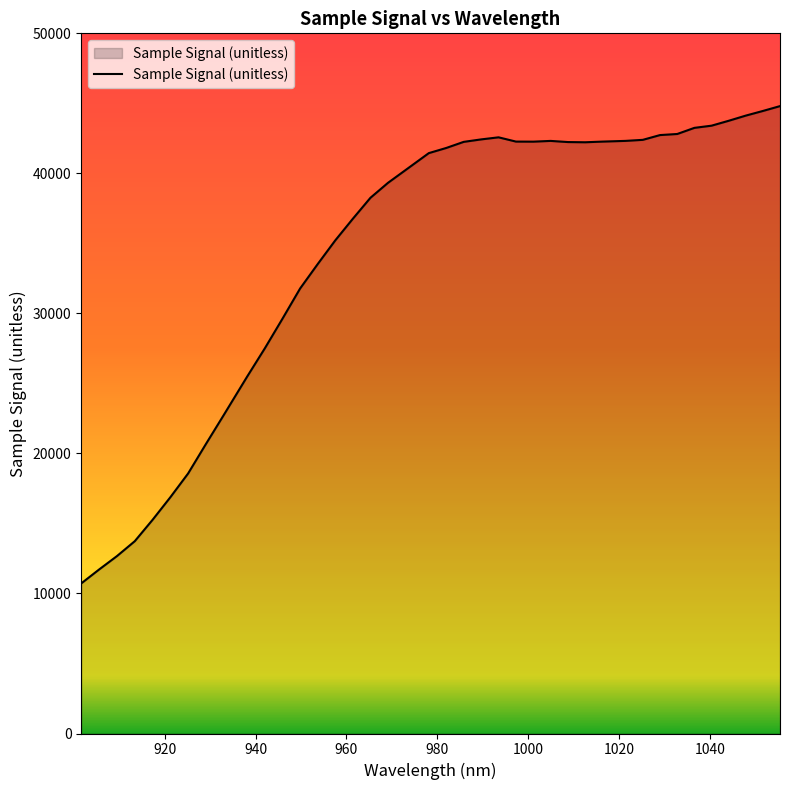

What is the average value?

34470